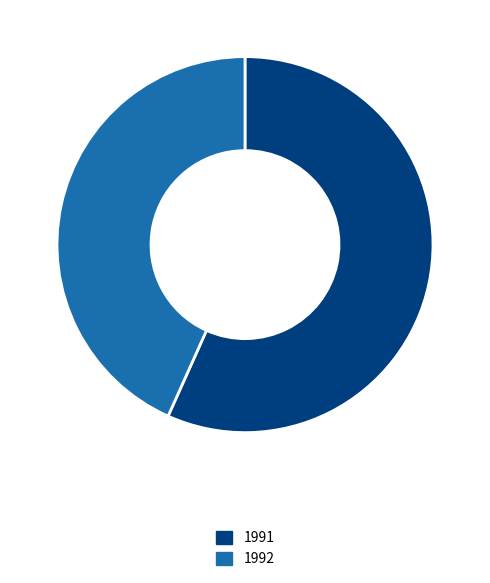

The 1991 slice represents 57% of the pie. True or false?

True